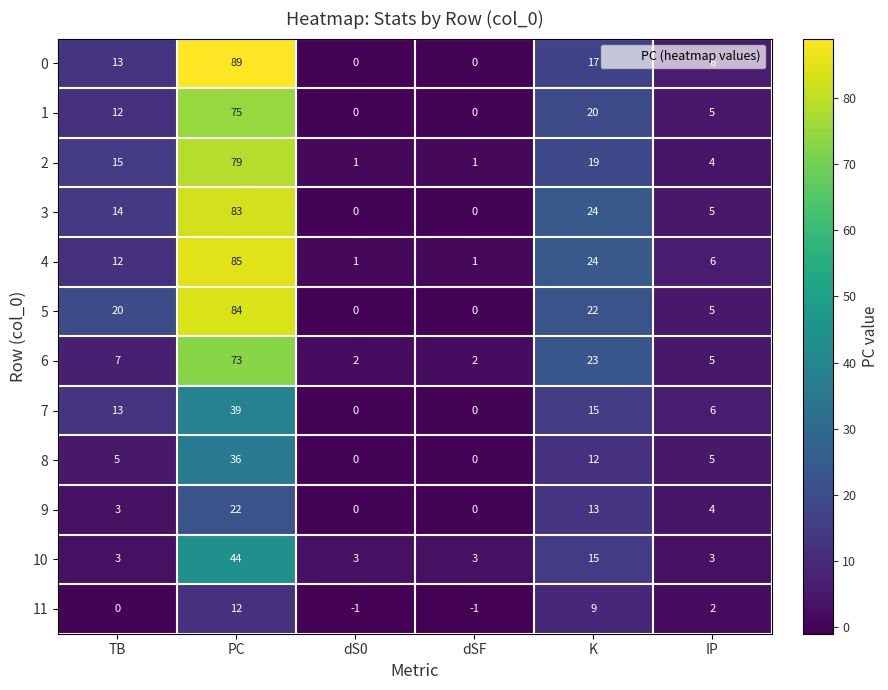

At how many categories does at least one series exceed 62?

1